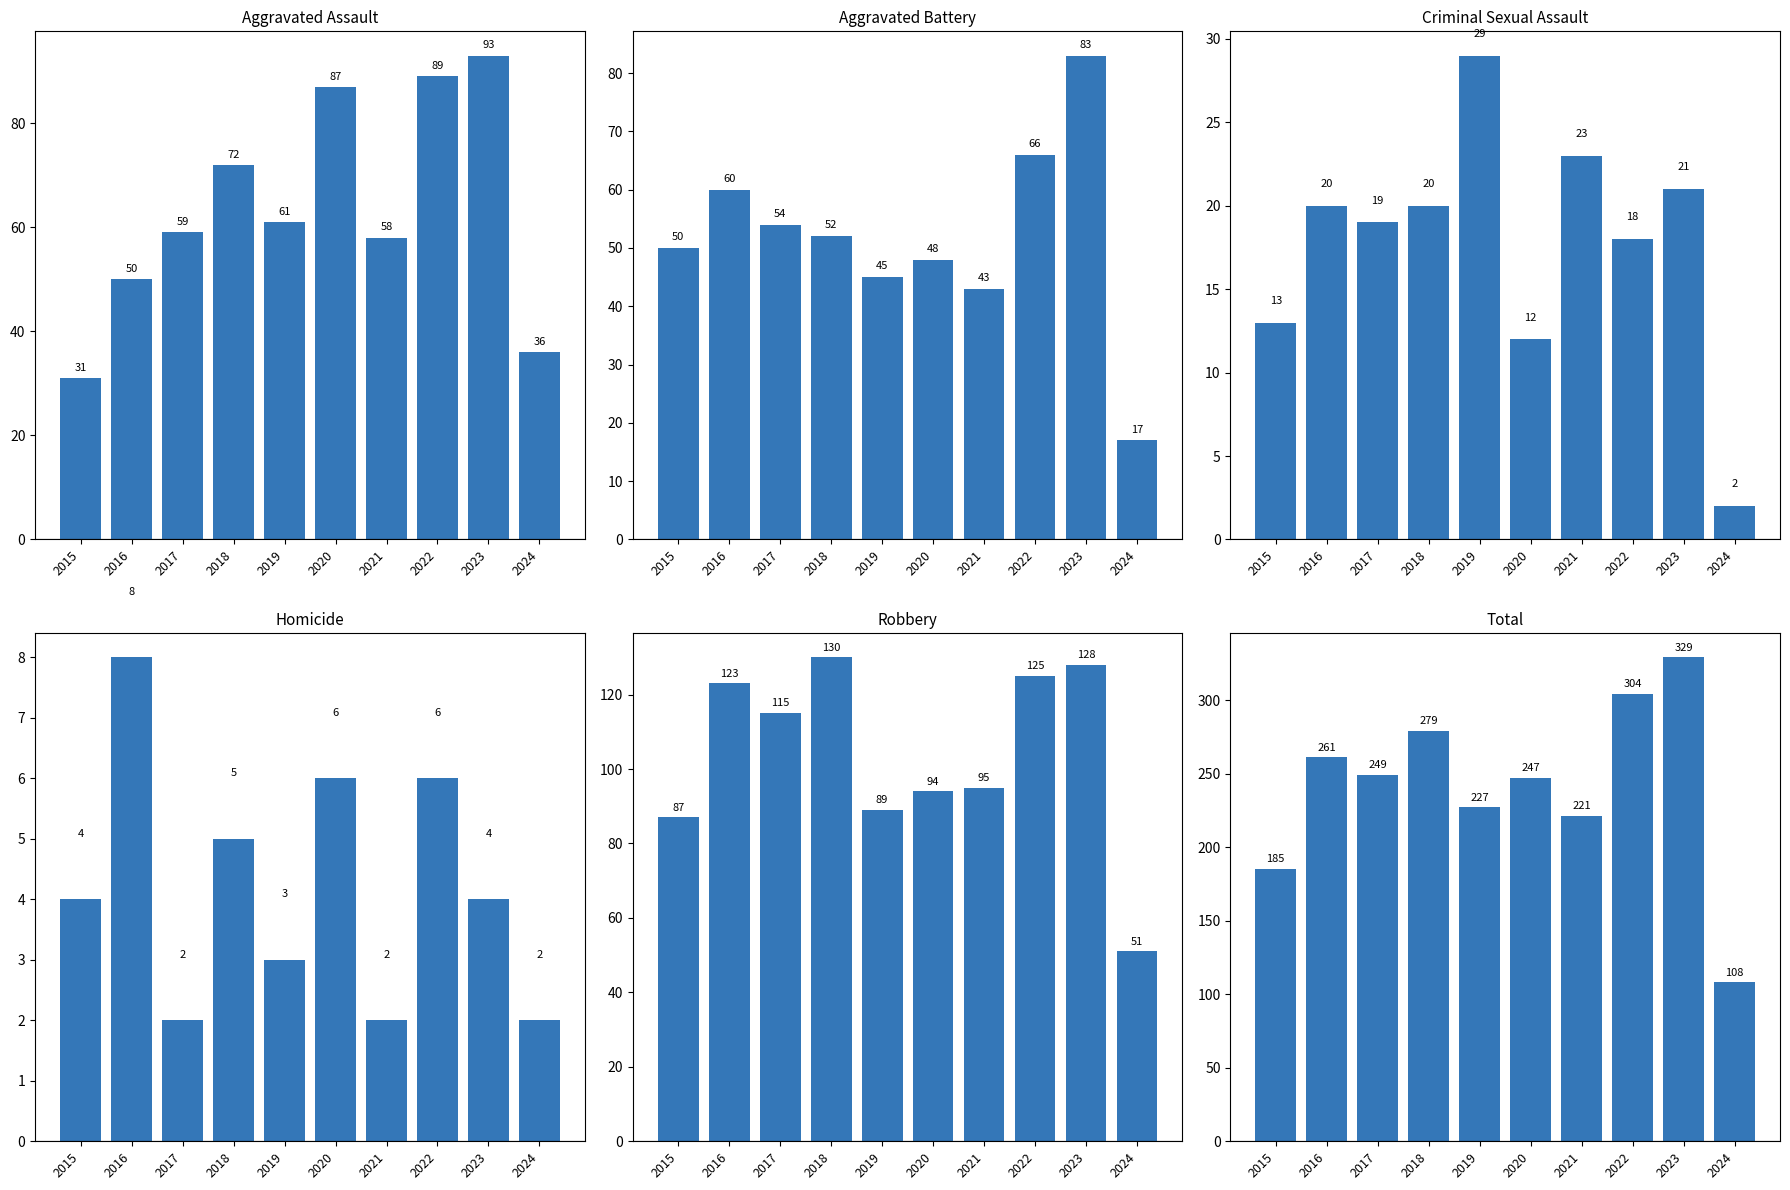

The value of Robbery at 2020 is 94. True or false?

True